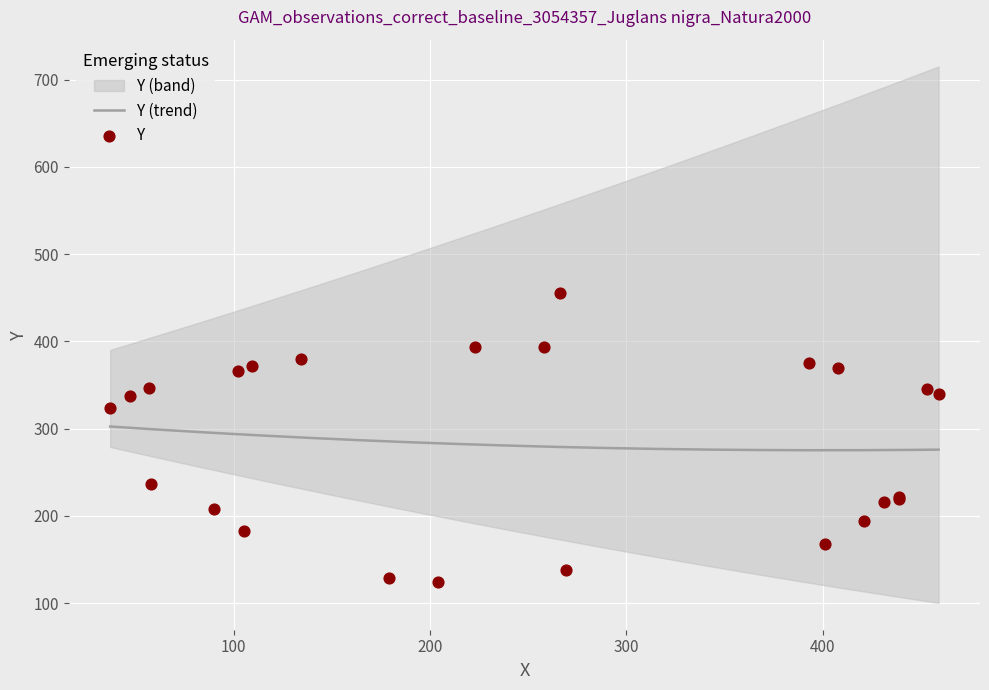

Approximately how many times larger is the value at 258 compared to 453?

1.1